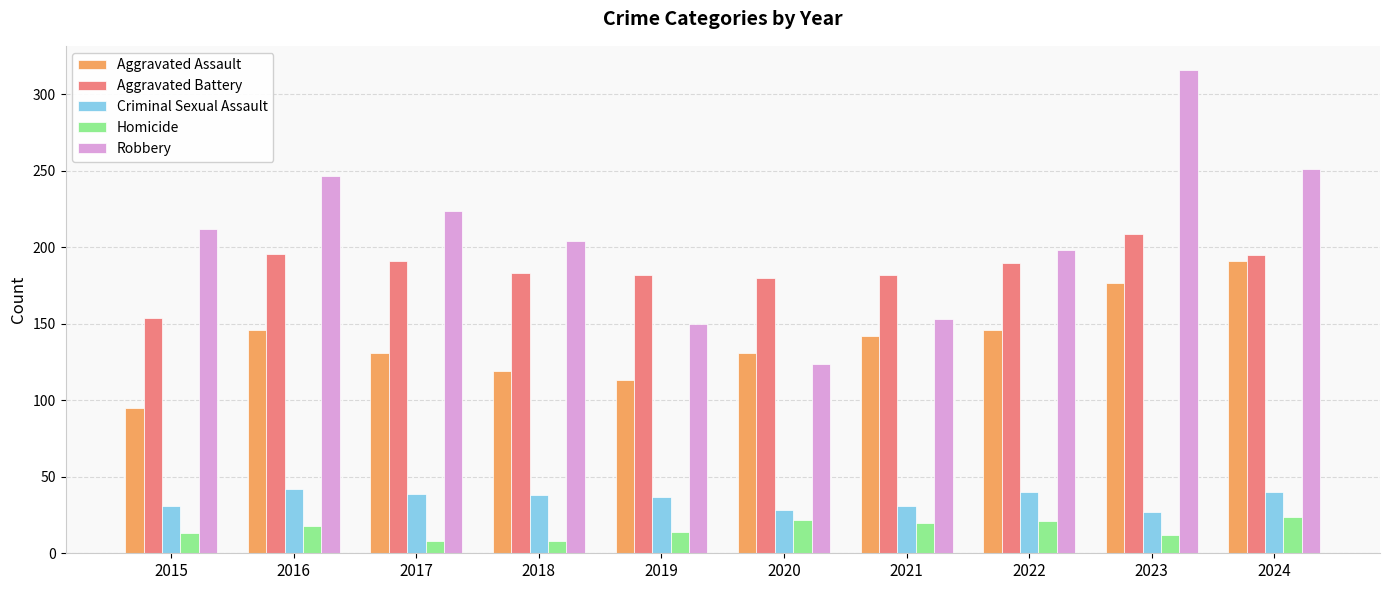

Count the number of data series in this chart.

5